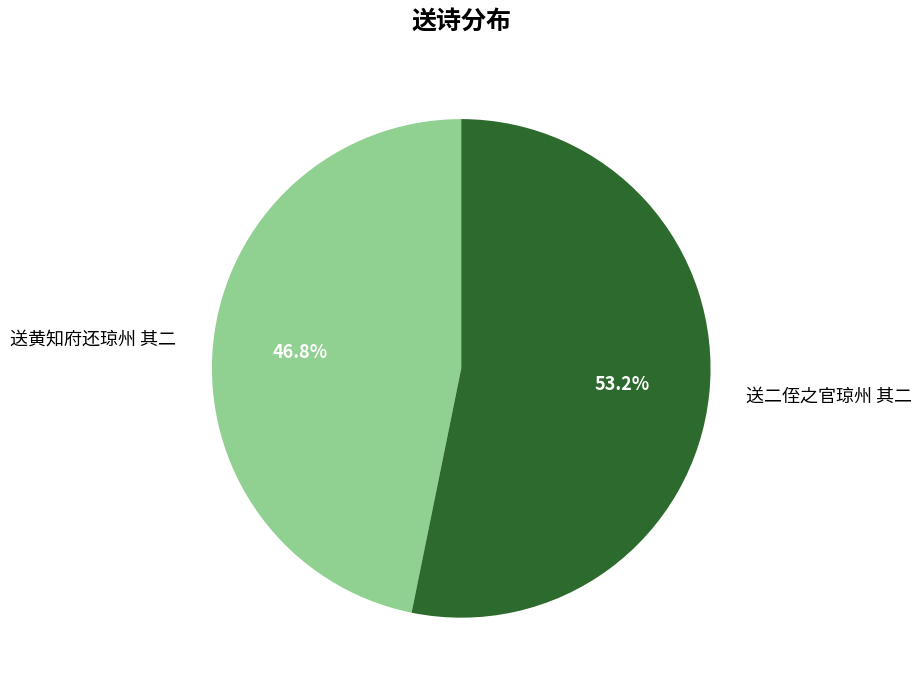

How many segments does this pie chart have?

2